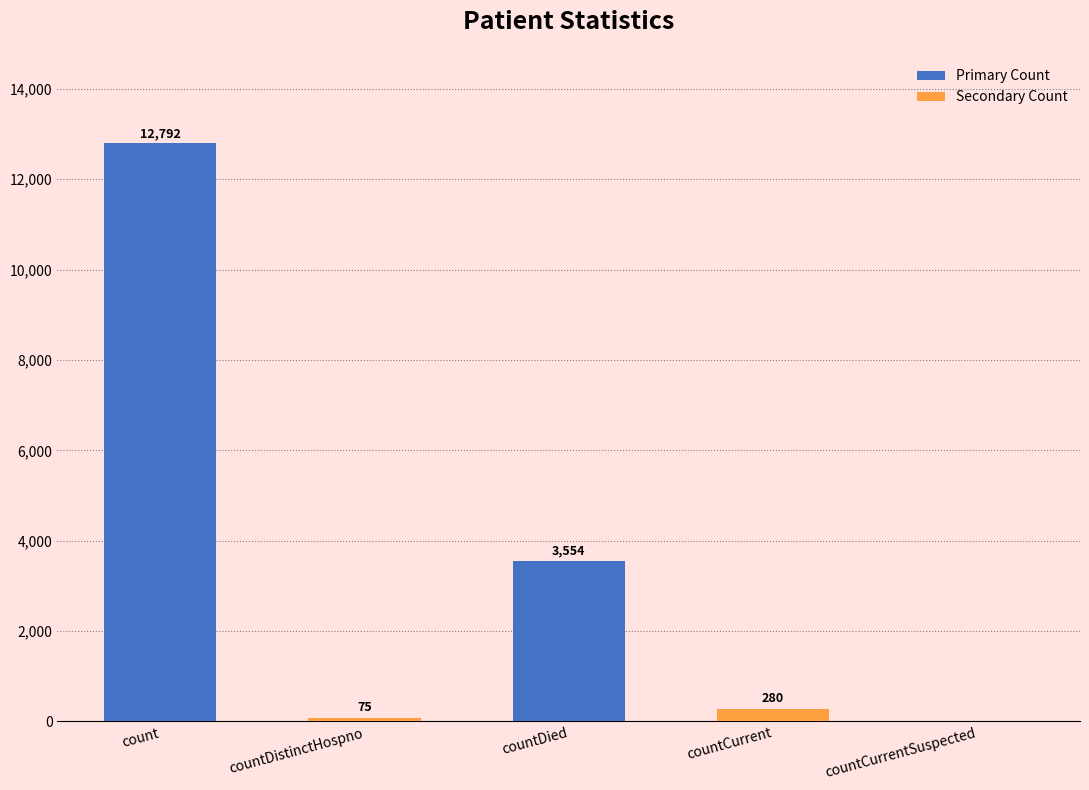

Which has a higher value, countDied or count?

count